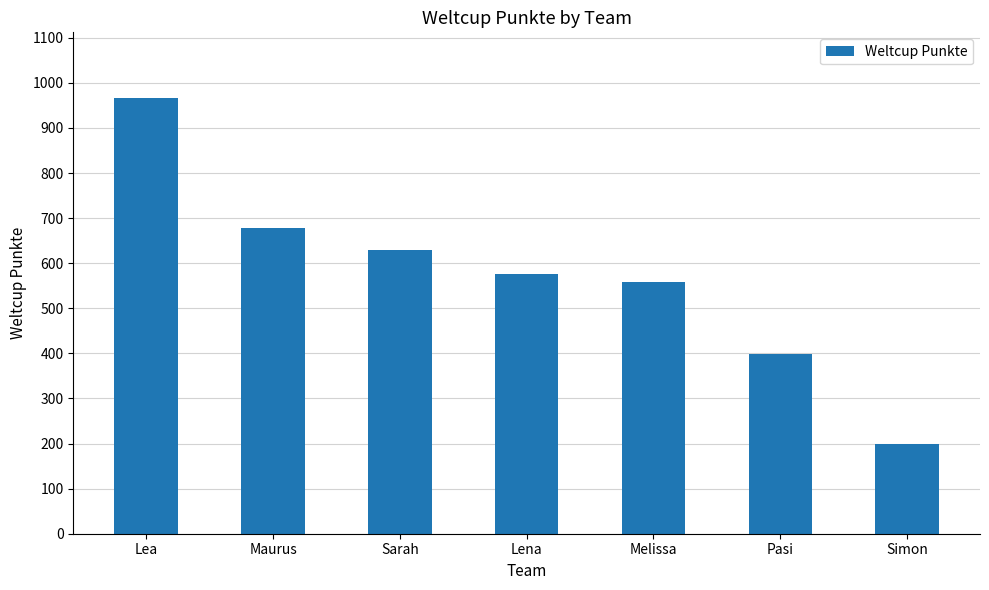

Reading left to right, transcribe all the data shown in this chart.

Lea=967	Maurus=679	Sarah=630	Lena=576	Melissa=558	Pasi=399	Simon=199